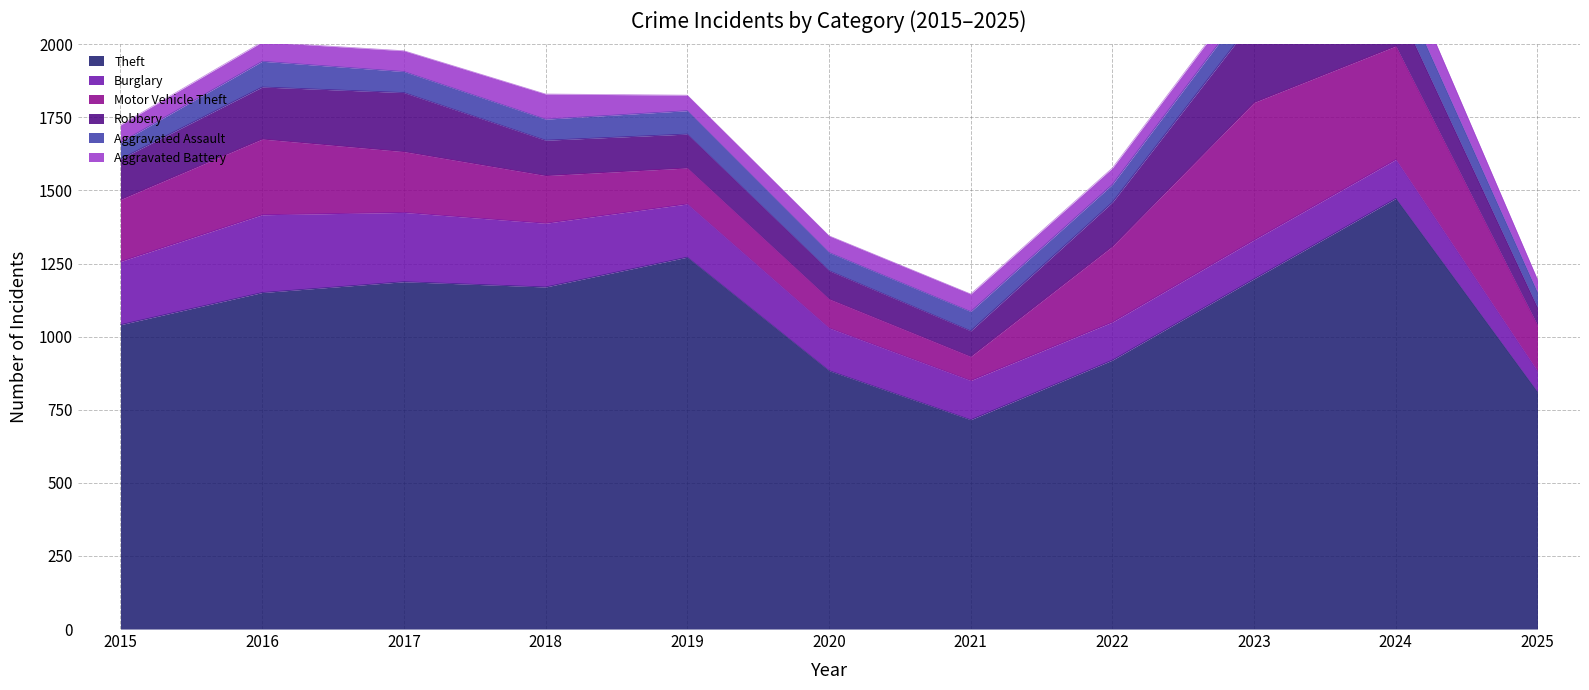

At which label does Aggravated Battery first exceed 60?

2016